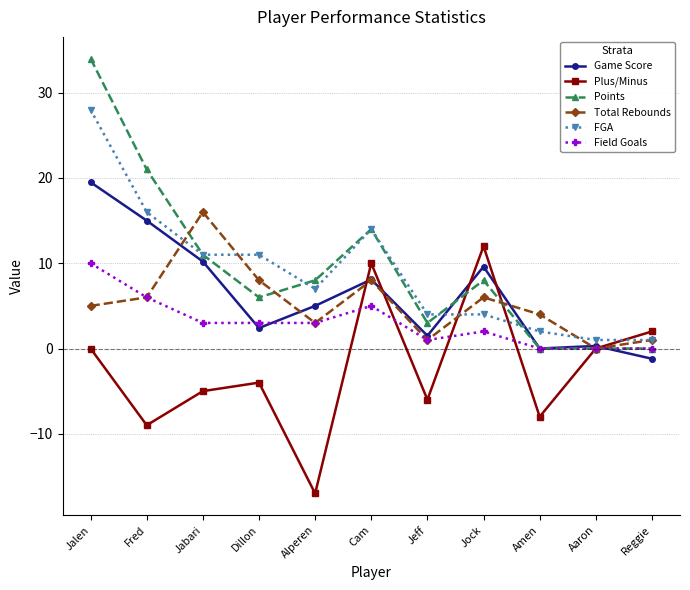

Which category has the highest value in the Game Score series?

Jalen